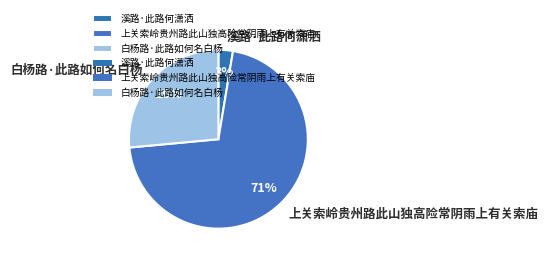

What is the largest slice in the pie chart?

上关索岭贵州路此山独高险常阴雨上有关索庙